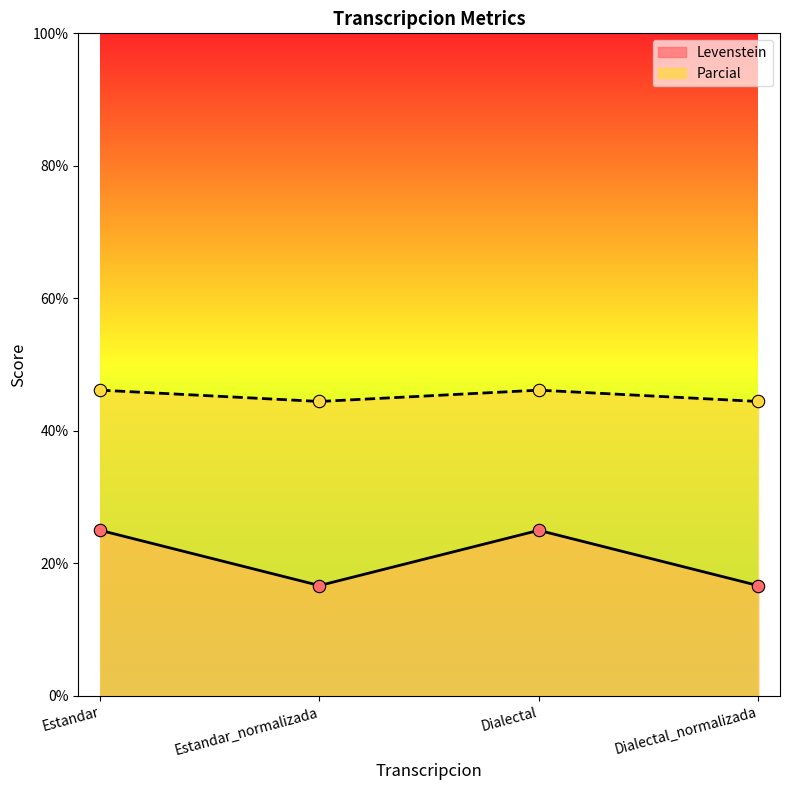

Which series reaches the maximum Y coordinate?

Parcial